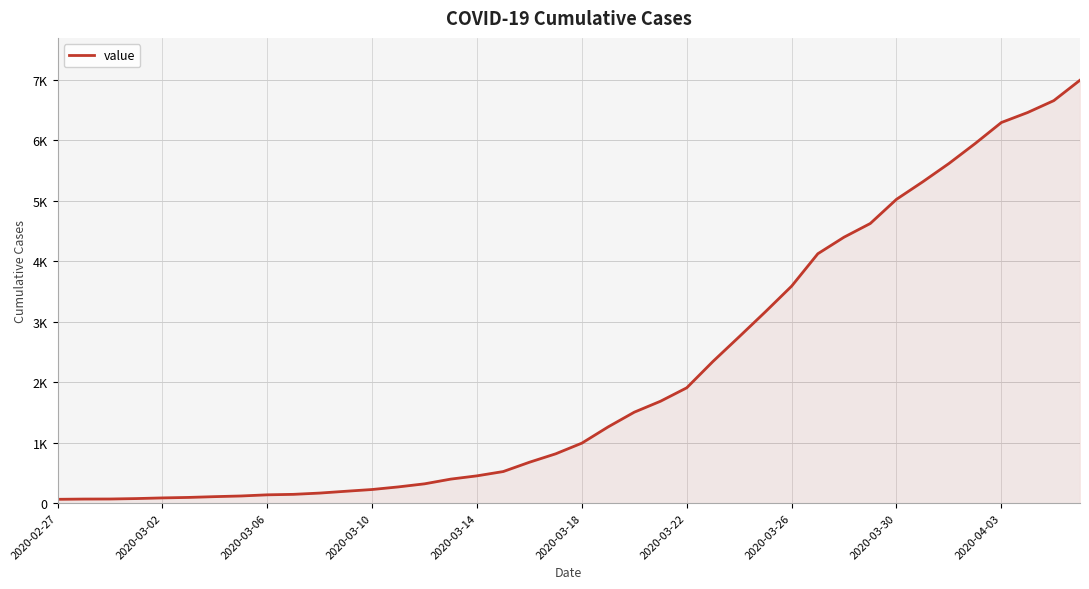

Is this an area chart (filled region under the line)?

Yes